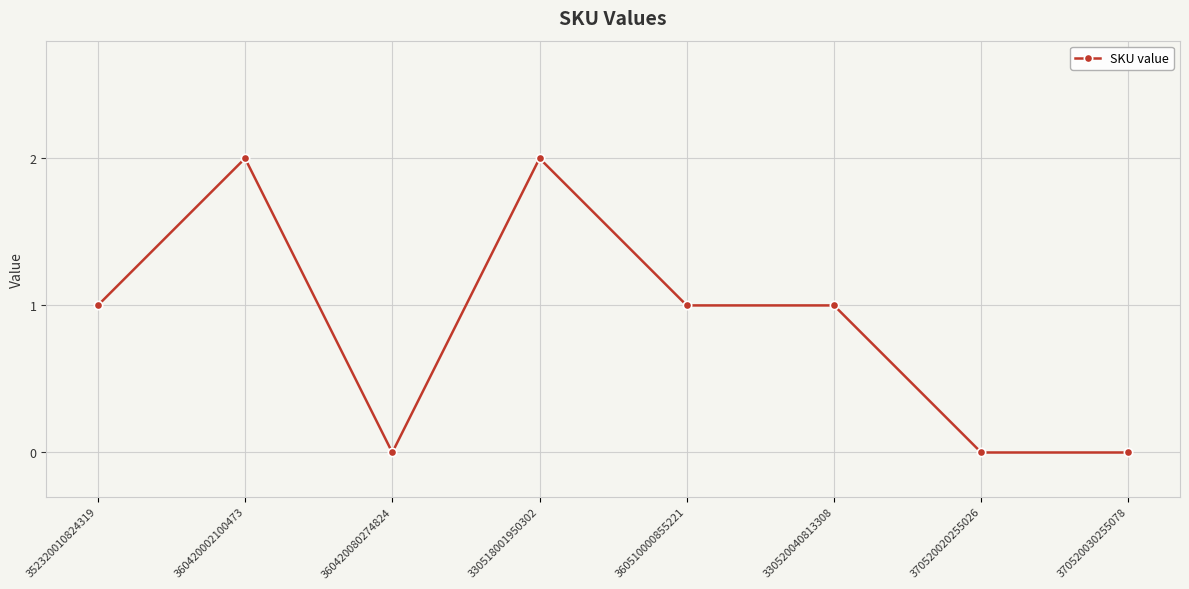

What is the maximum value shown in the chart?

2